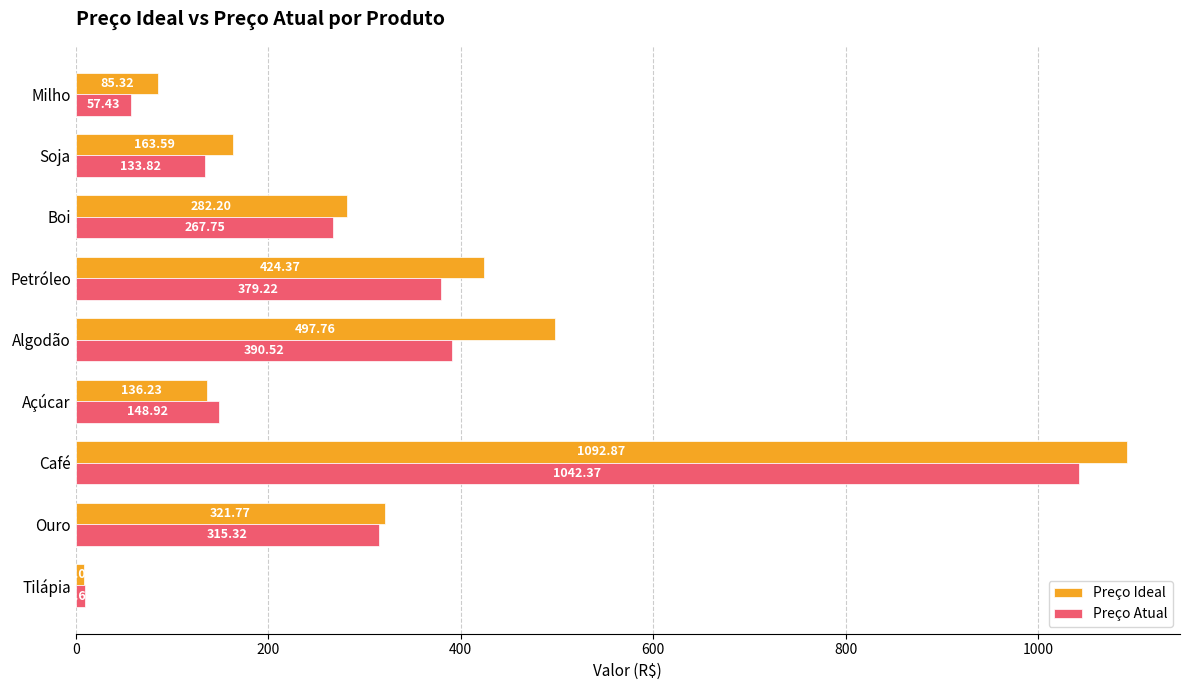

What are all the series names shown in the legend?

Preço Ideal, Preço Atual